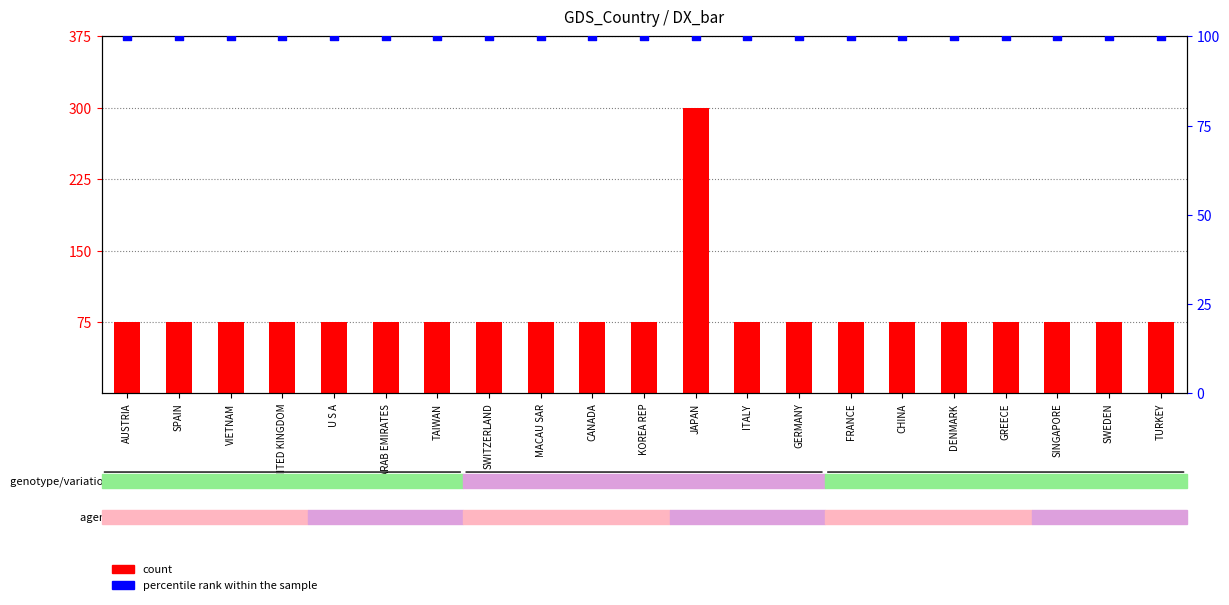

Which series has the largest Y range (max minus min)?

count